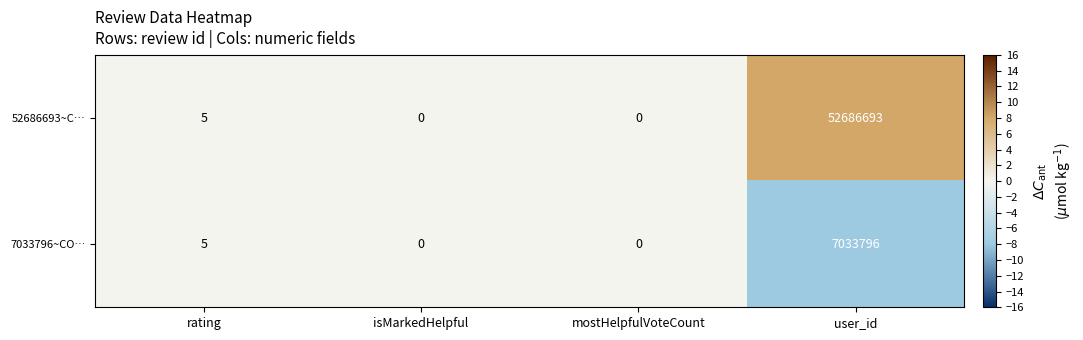

At which category is the sum across all series the highest?

user_id